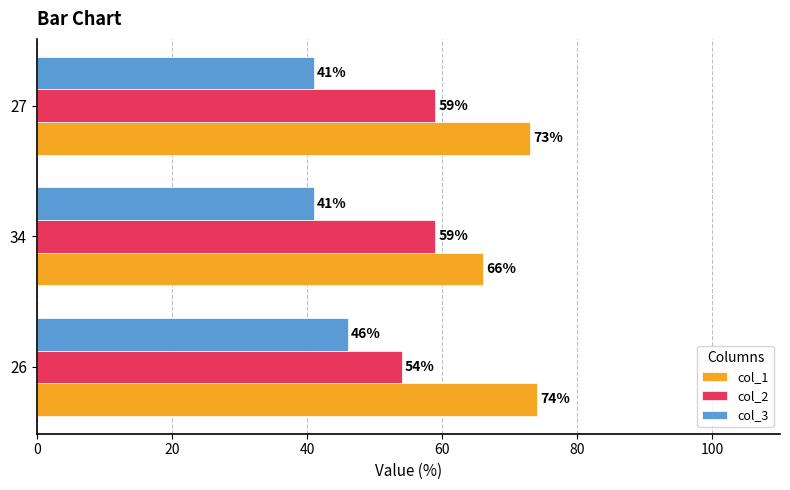

What is the average value of the col_3 series?

43